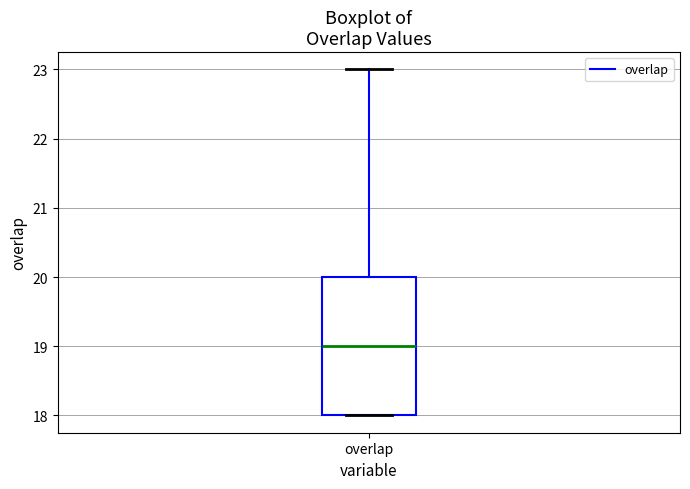

Transcribe this box plot: give where the median line is, the range the box spans, and where the two whiskers end, as read against the y-axis. The values are not printed on the chart, so give them approximately, as read against the axis.

median 19, box 18 to 20, whiskers 18 to 23